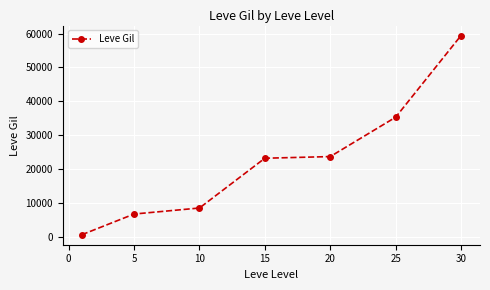

True or false: there are more than 2 points higher than both neighbors.

False